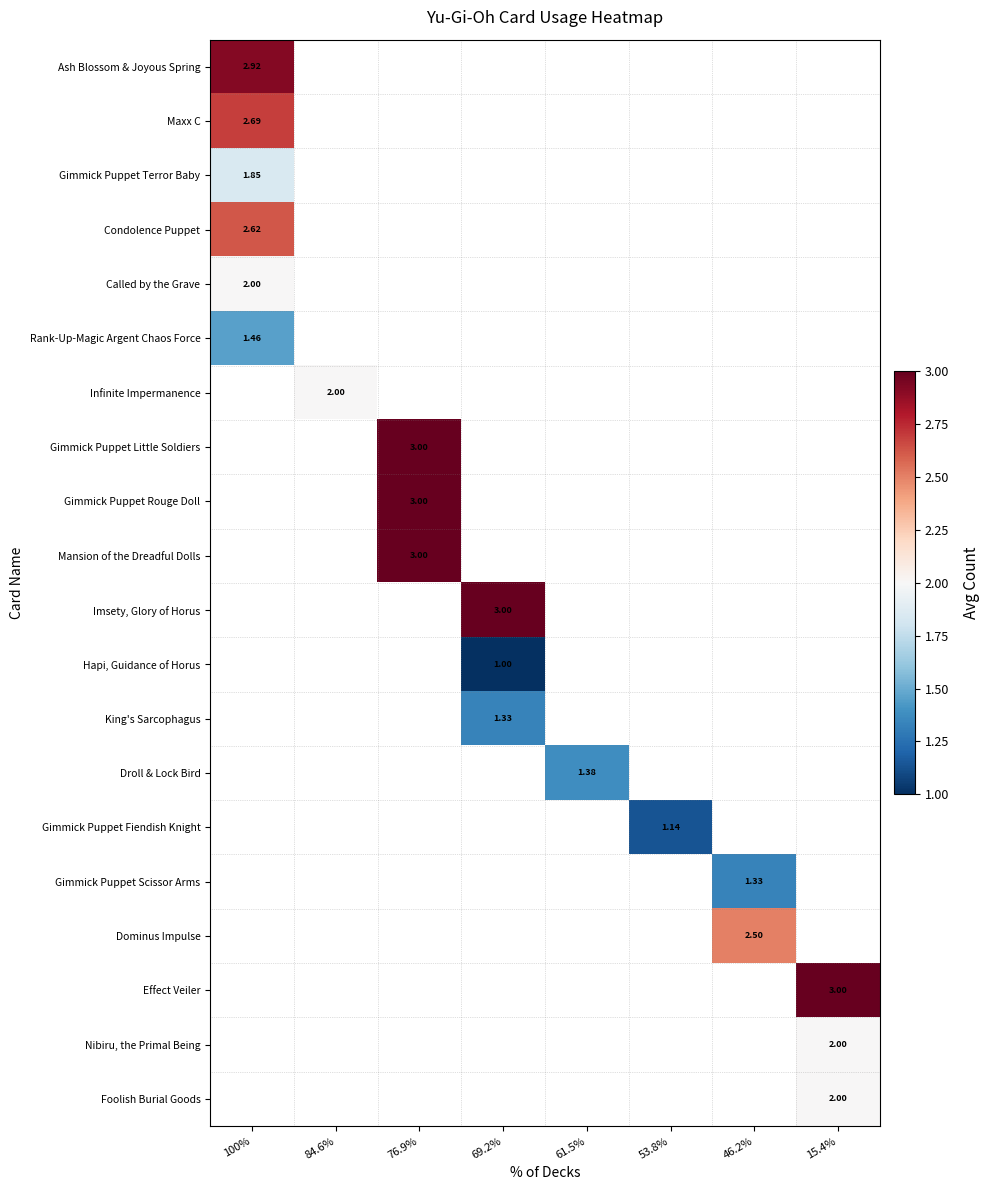

Is the value of Infinite Impermanence at 84.6% greater than the value of Ash Blossom & Joyous Spring at 100%?

No